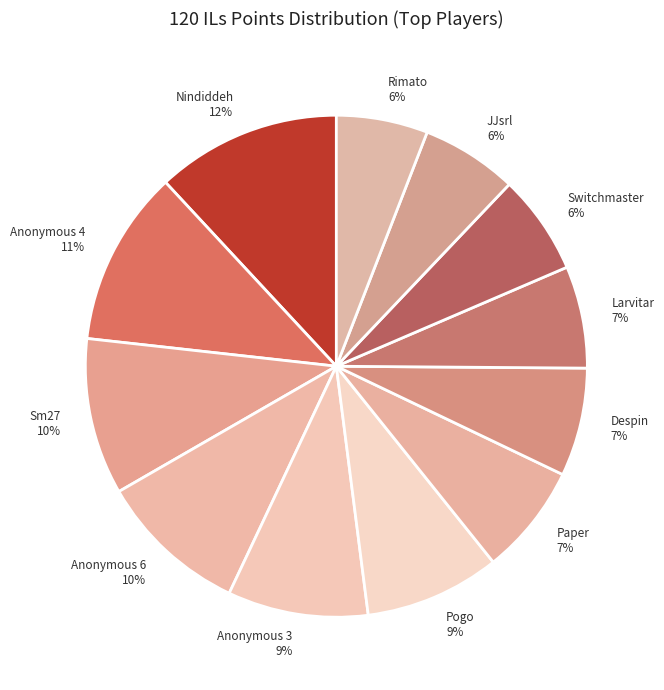

Is JJsrl the majority of the pie?

No